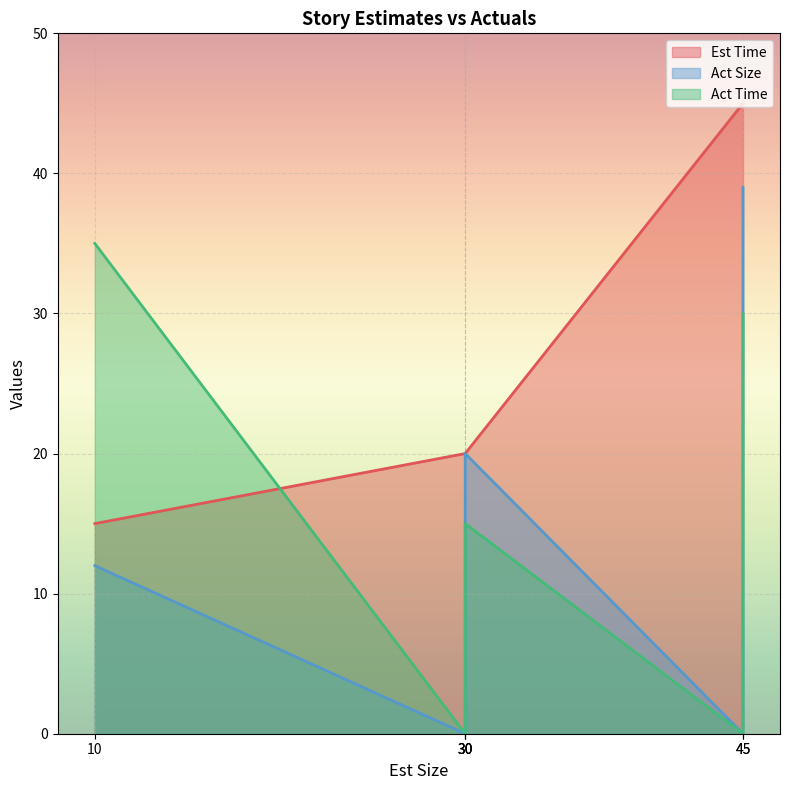

Count the number of data series in this chart.

3